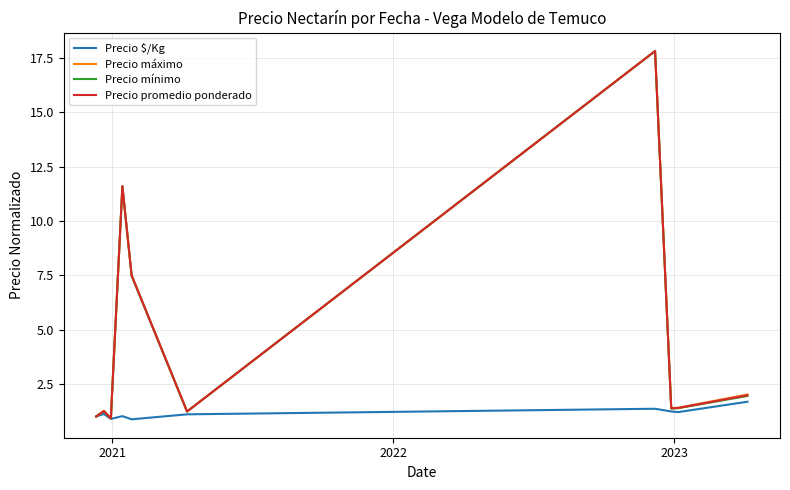

What is the highest value of the Precio promedio ponderado series?

17.8